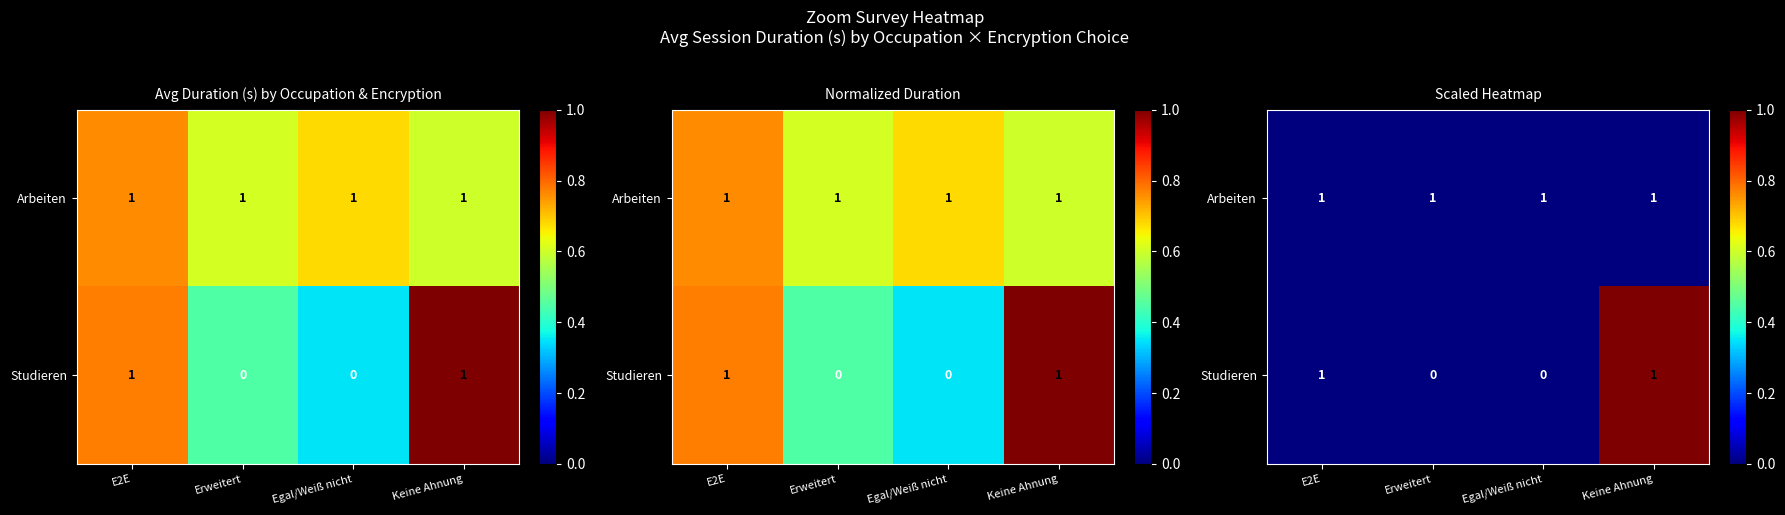

Which label corresponds to the largest value in the chart?

Keine Ahnung